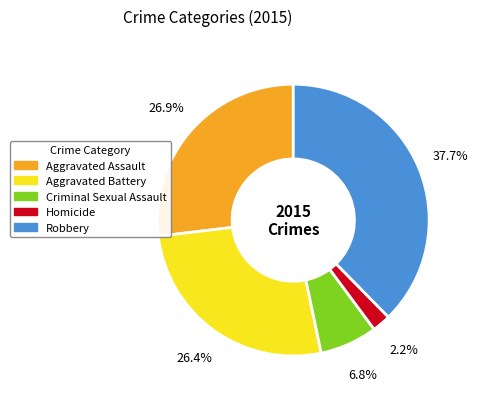

To the nearest percent, what is the average slice percentage?

20%